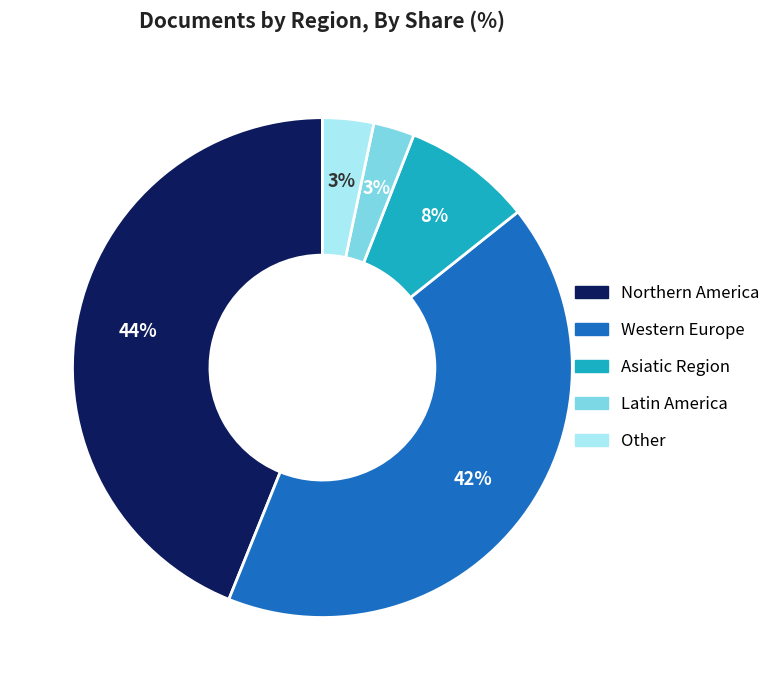

To the nearest percent, what is the difference between the largest and smallest slice percentages?

41%